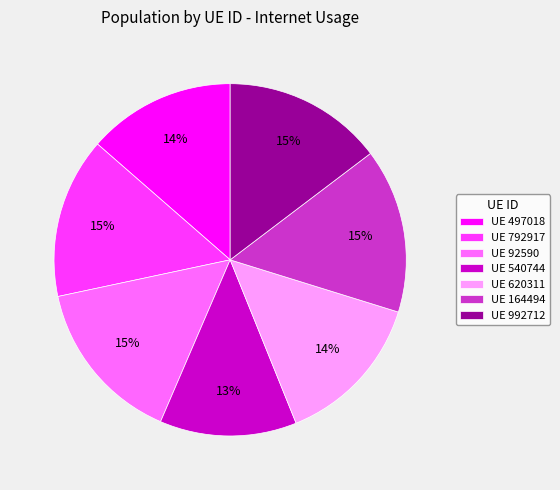

To the nearest percent, what percentage of the pie is UE 992712?

15%